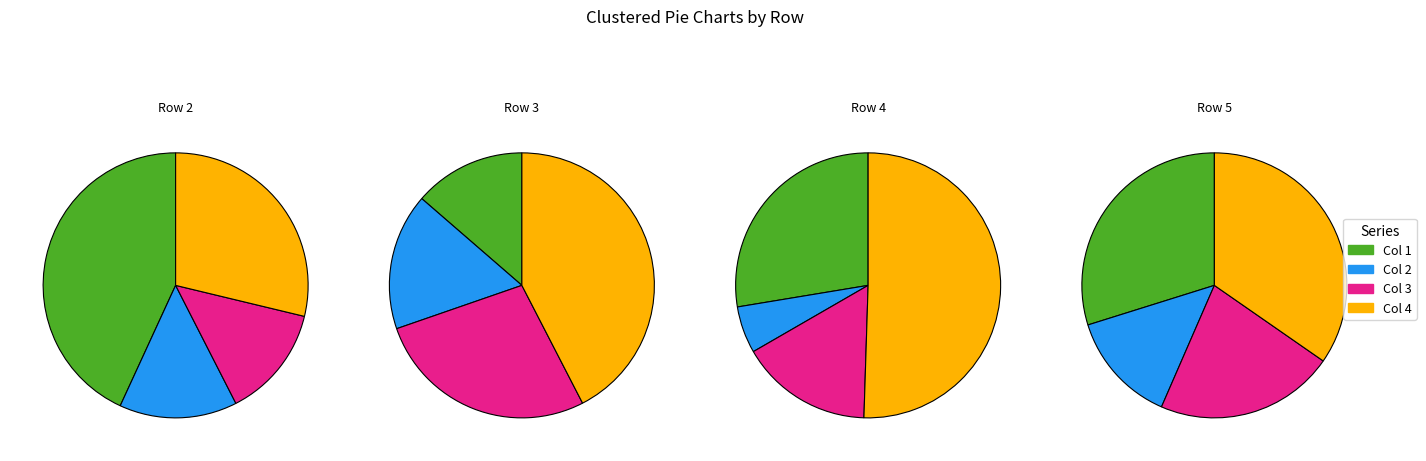

To the nearest percent, what is the average slice percentage?

25%